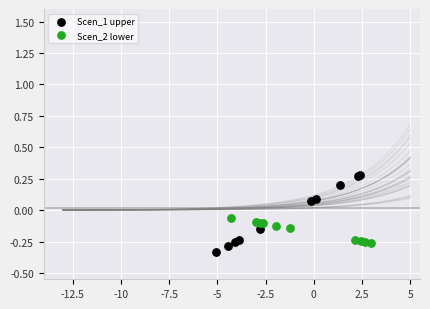

Which series contains the highest Y value?

Scen_1 upper